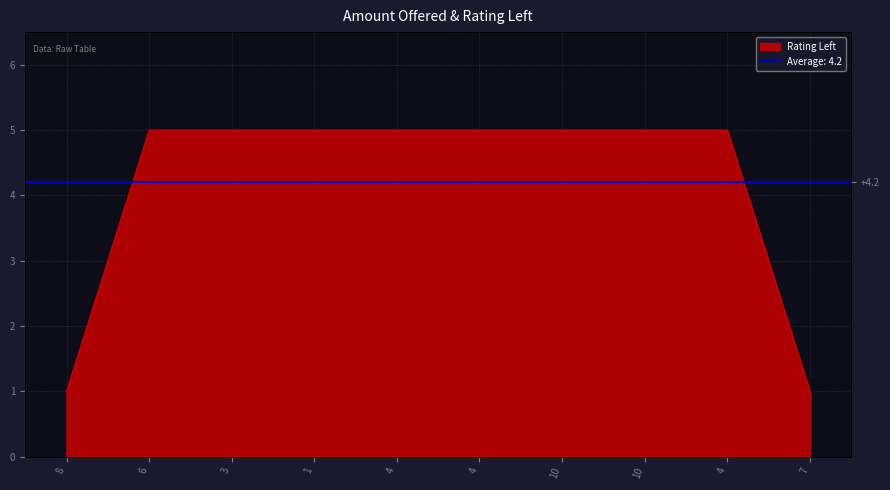

How many values are between 5 and 6?

8